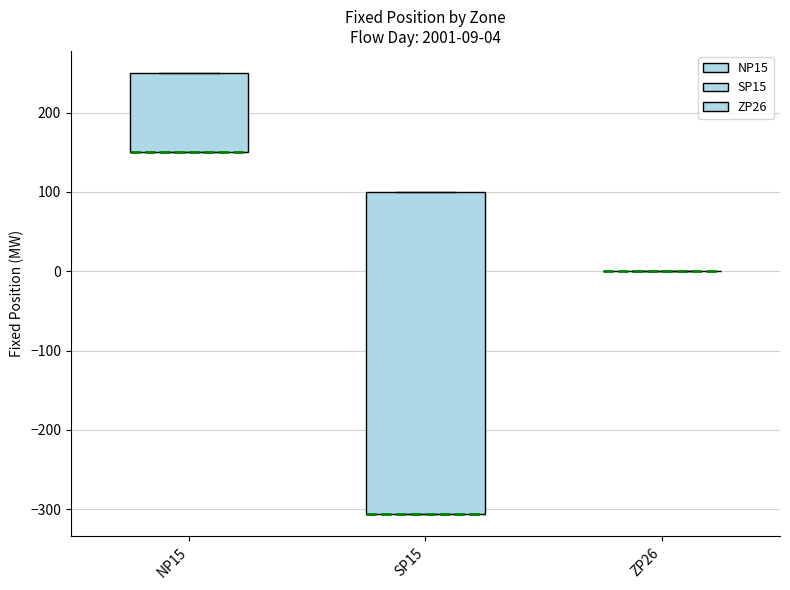

Which box is the tallest, from its lower edge to its upper edge?

SP15